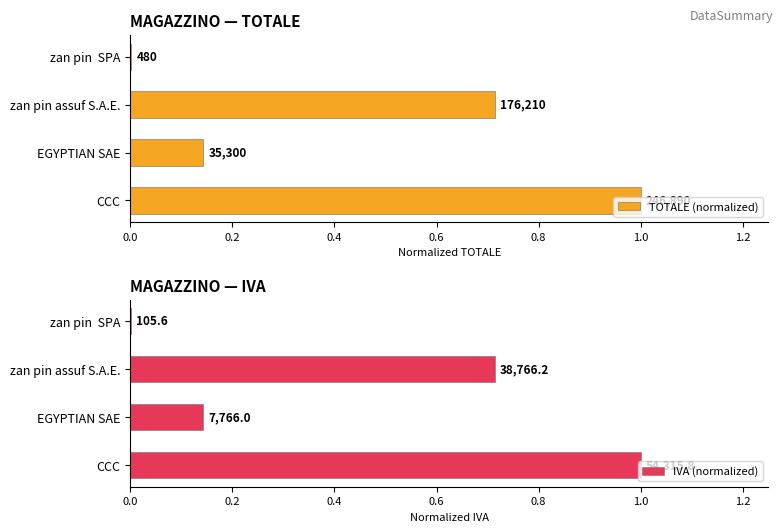

At how many categories does at least one series exceed 0?

4